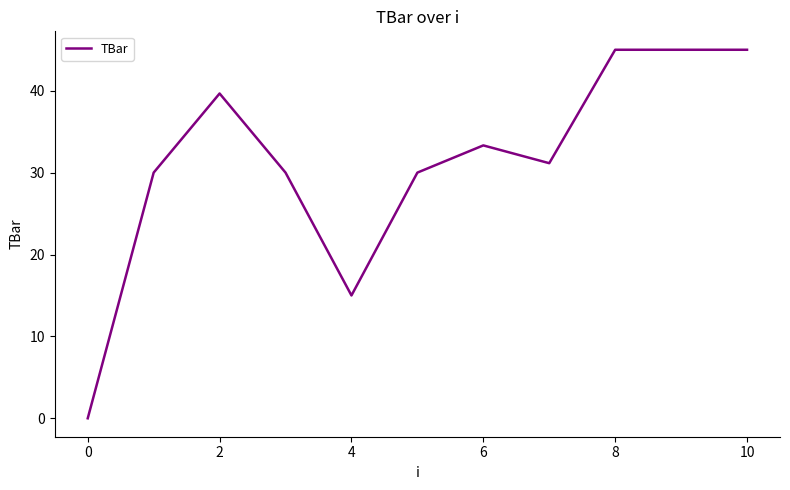

What is the maximum value shown in the chart?

45.0